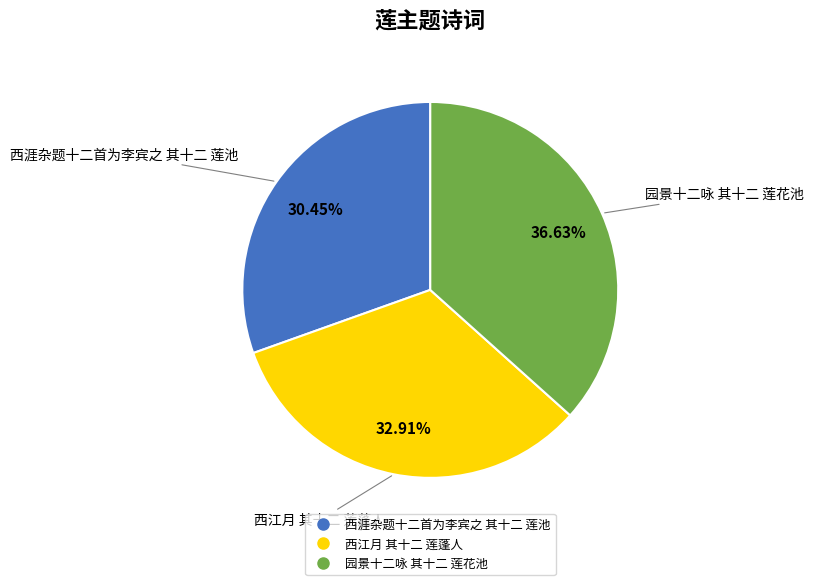

To the nearest percent, what percentage of the pie is 园景十二咏 其十二 莲花池?

37%